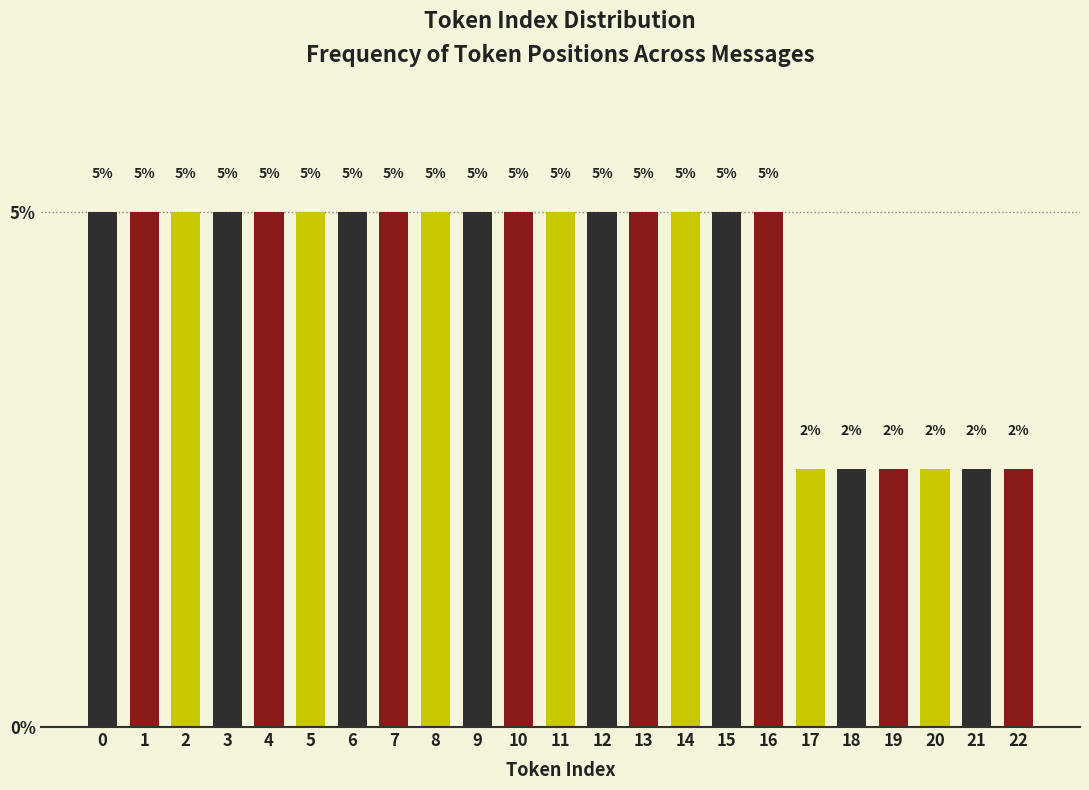

What is the sum of the values at 2 and 5?

10.0